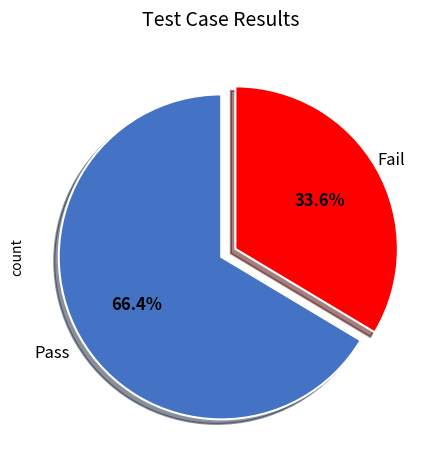

How many segments does this pie chart have?

2